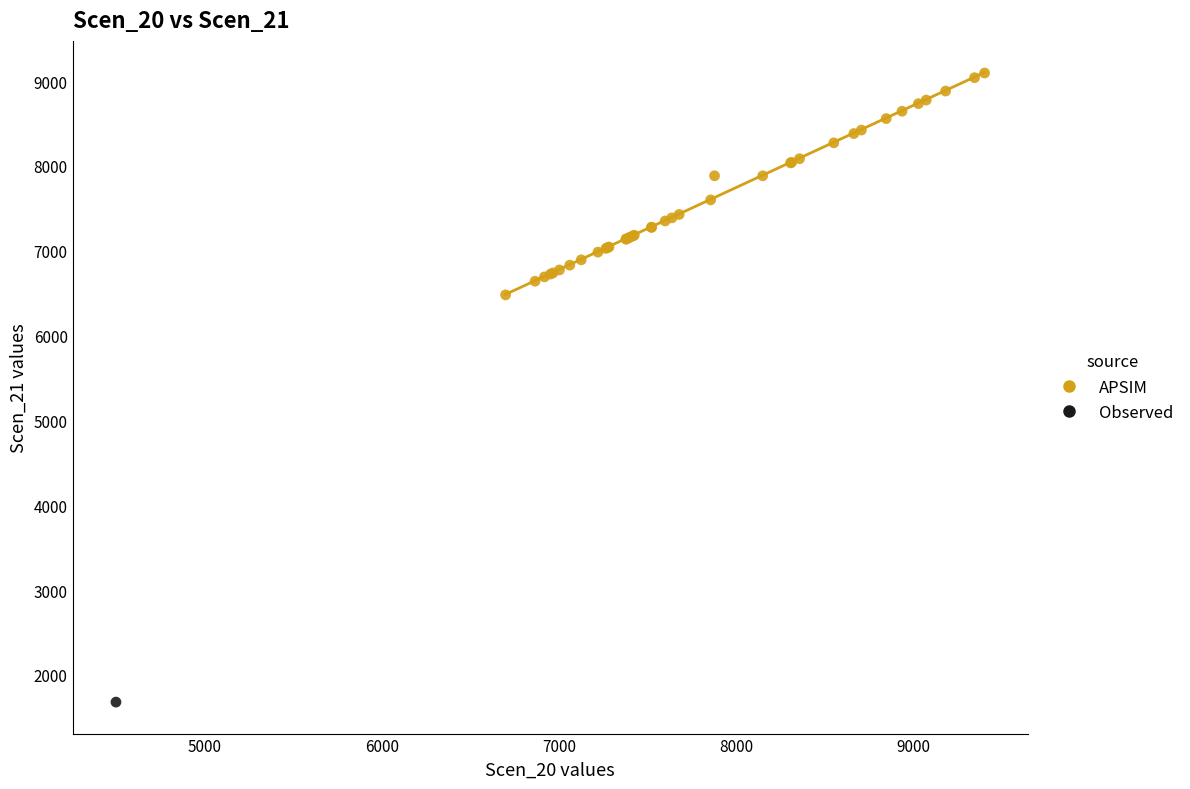

What are all the series names shown in the legend?

APSIM, Observed